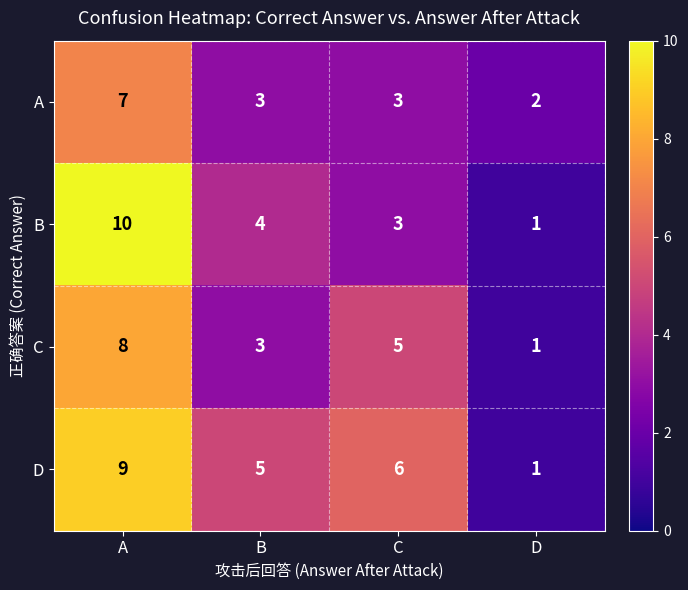

Where is C nearest to the value 4?

B